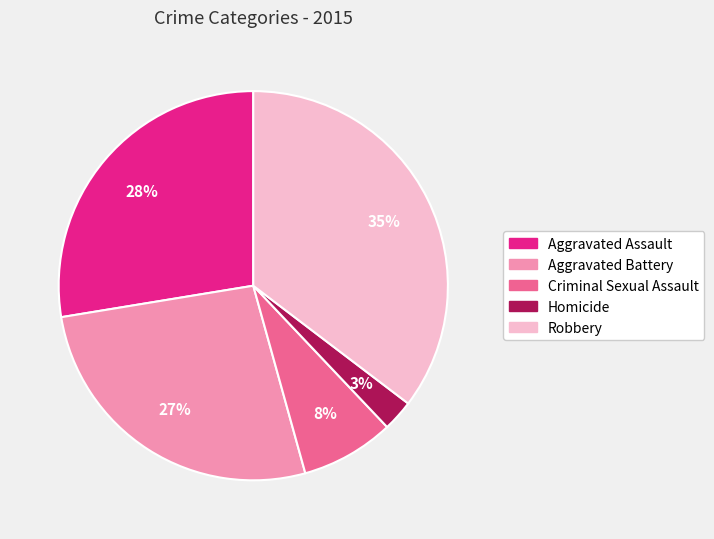

To the nearest percent, what is the combined percentage of Robbery and Homicide?

38%